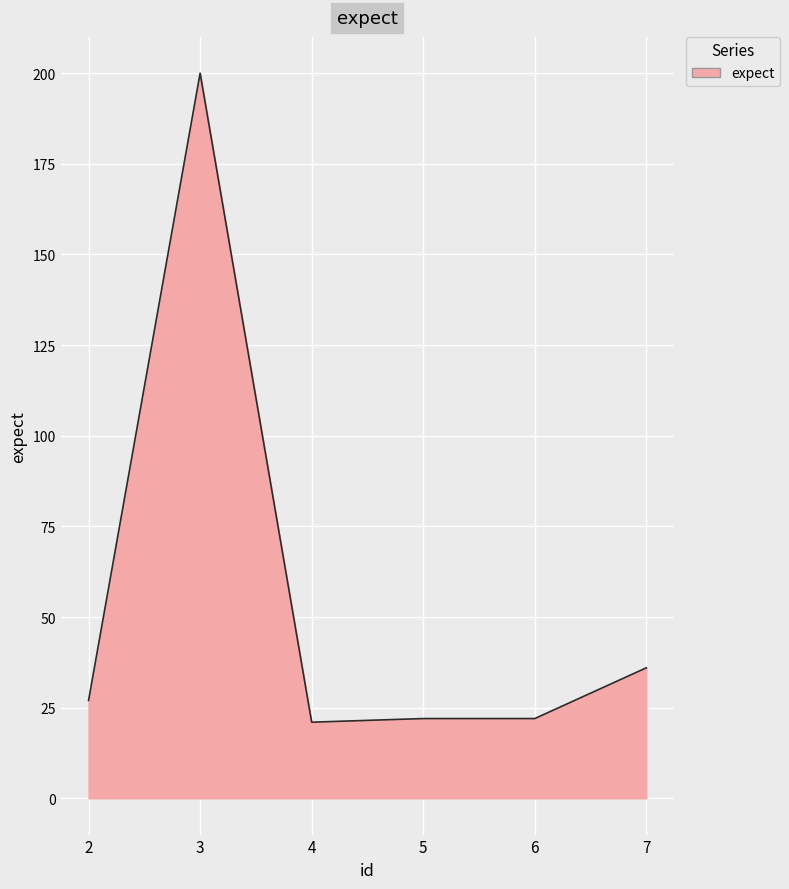

What is the smallest value displayed?

21